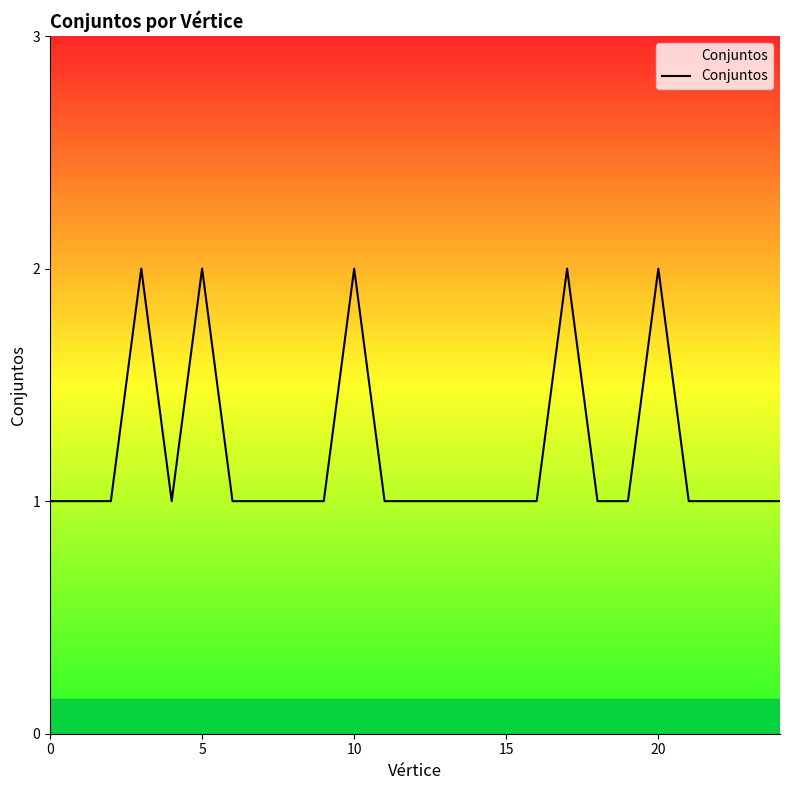

Is this an area chart (filled region under the line)?

Yes